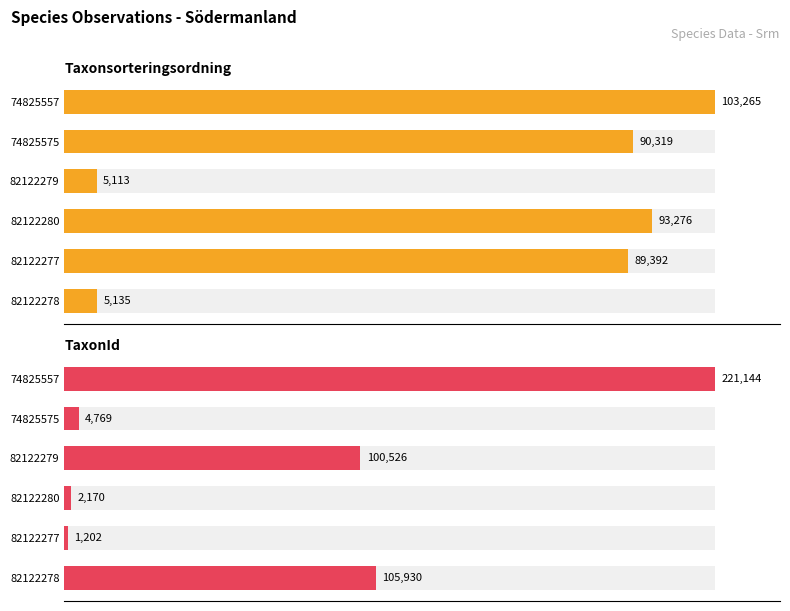

How many bars are there in total?

12